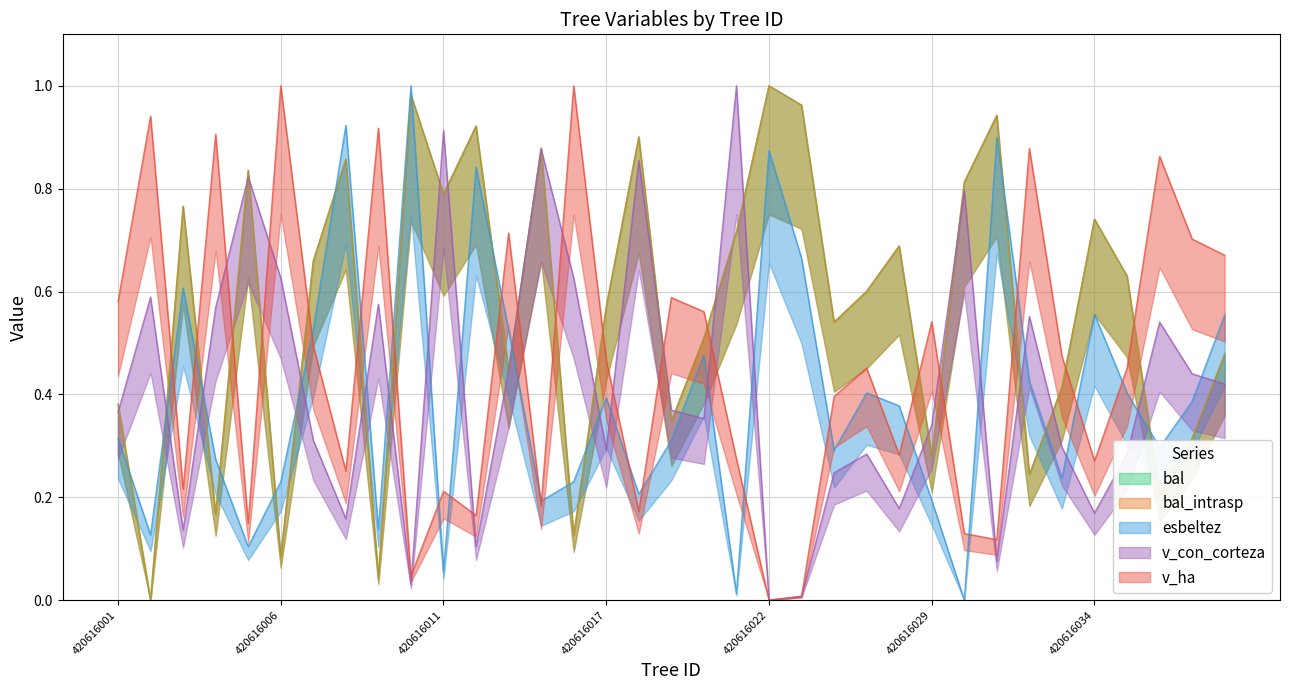

How many values in the v_ha series exceed 0?

34